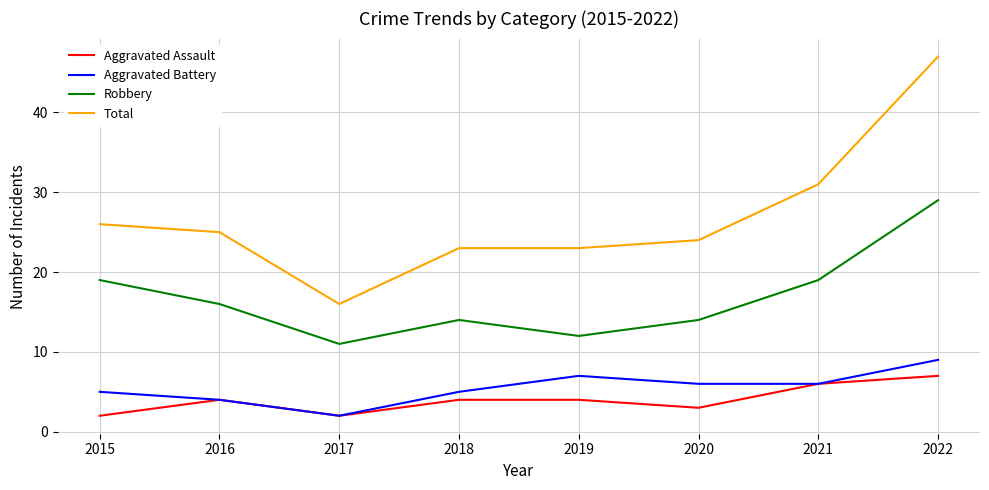

True or false: Aggravated Assault and Robbery intersect in this chart.

False